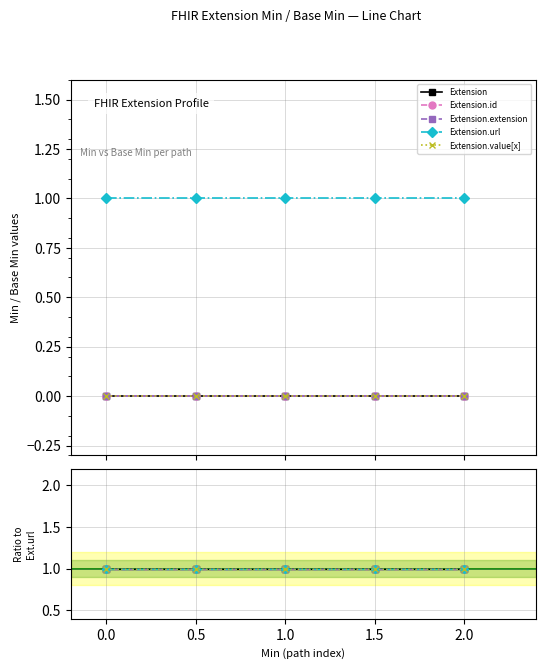

What is the greatest value displayed?

1